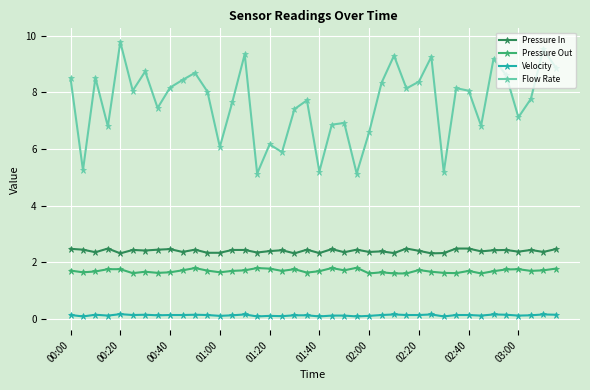

List the series in order of their peak value, lowest first.

Velocity, Pressure Out, Pressure In, Flow Rate